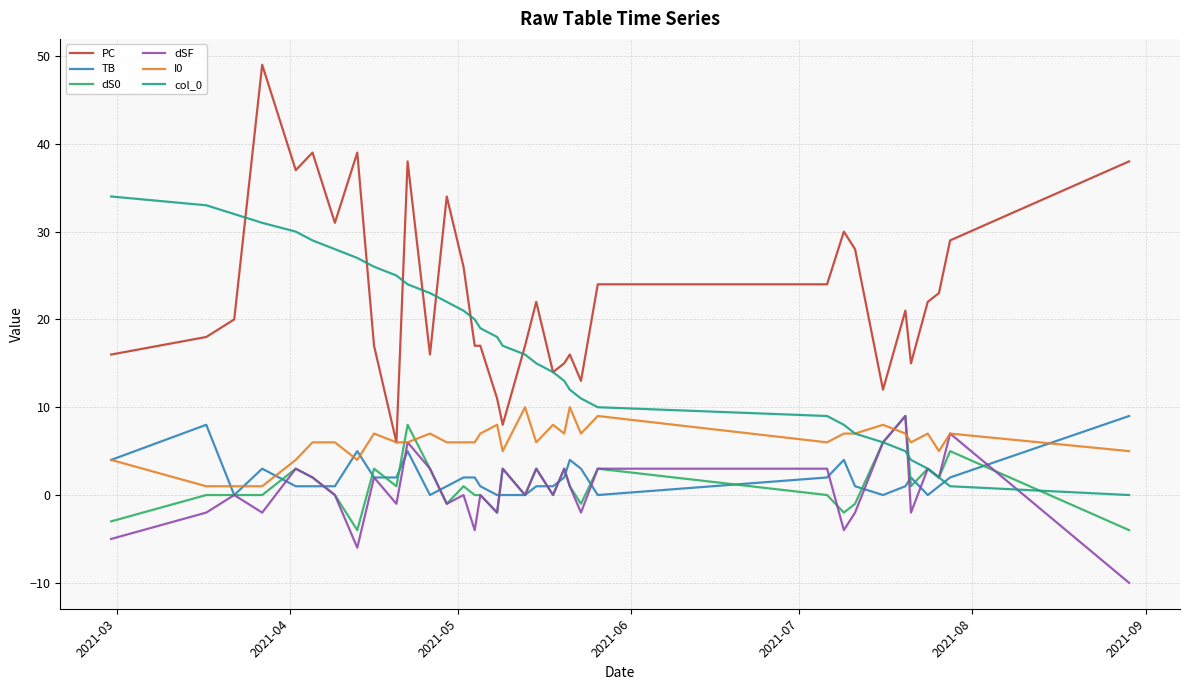

True or false: col_0 has more than 1 points higher than both neighbors.

False